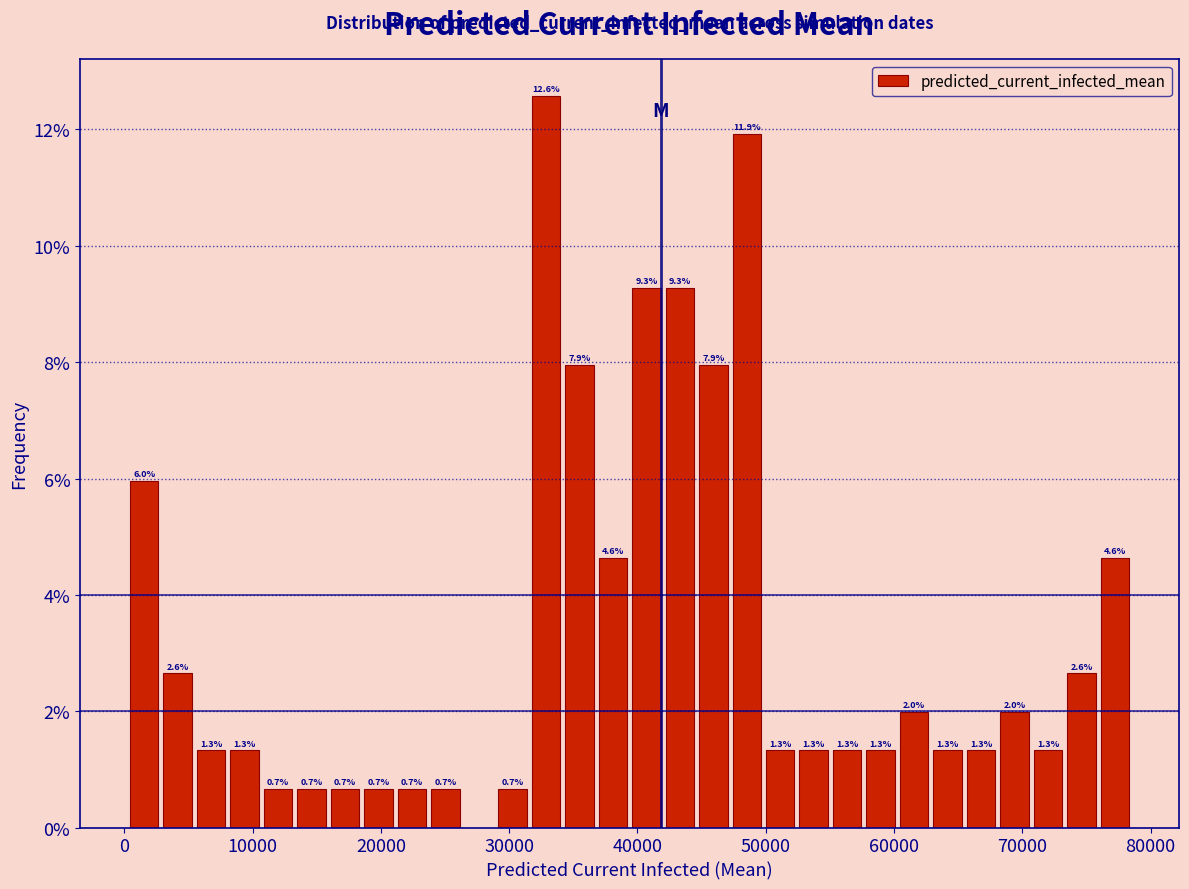

Around what value on the x-axis is the tallest bar? Give the approximate position of its centre, as read against the axis.

33000